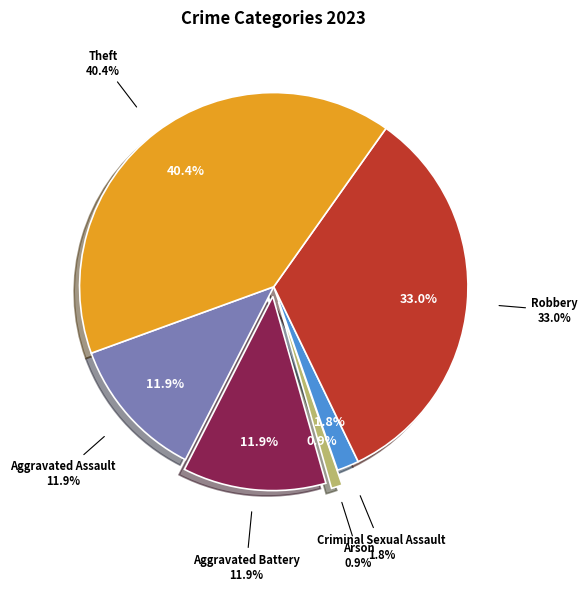

Is Theft the majority of the pie?

No